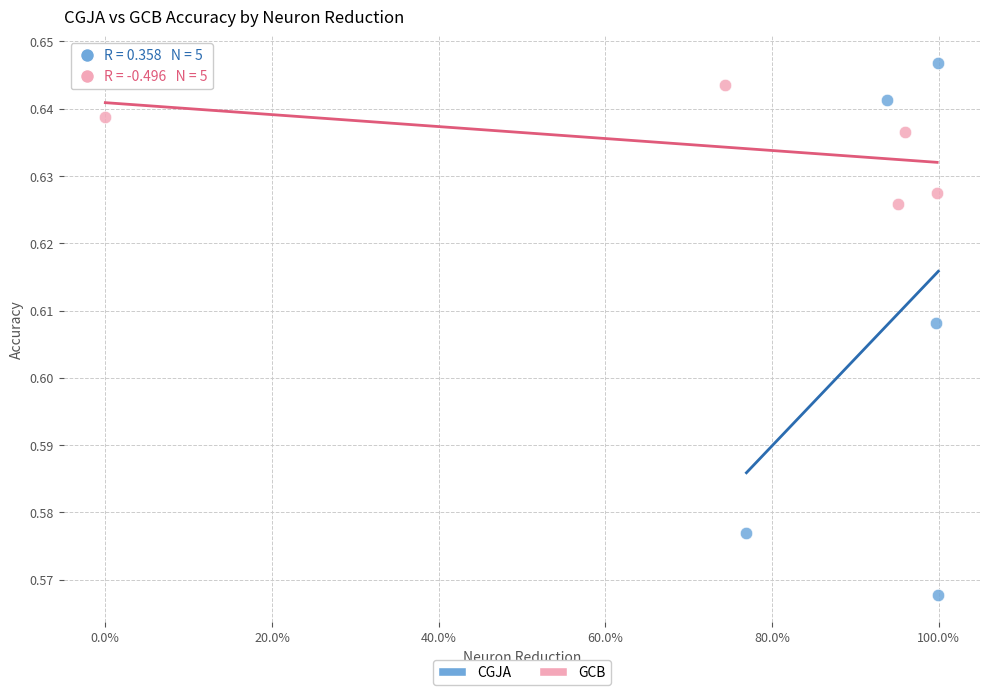

What are all the series names shown in the legend?

CGJA, GCB